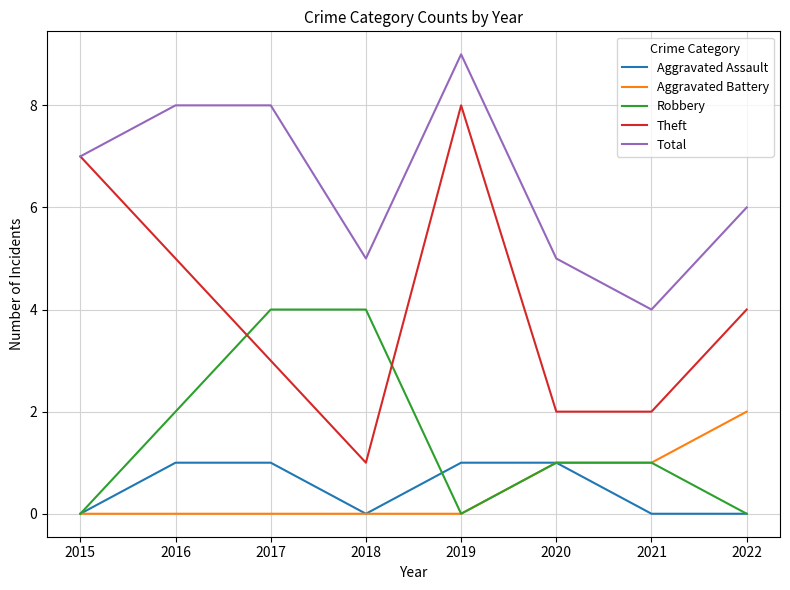

Reading right to left, what are all the values shown in this chart?

Aggravated Assault: 2022=0	2021=0	2020=1	2019=1	2018=0	2017=1	2016=1	2015=0
Aggravated Battery: 2022=2	2021=1	2020=1	2019=0	2018=0	2017=0	2016=0	2015=0
Robbery: 2022=0	2021=1	2020=1	2019=0	2018=4	2017=4	2016=2	2015=0
Theft: 2022=4	2021=2	2020=2	2019=8	2018=1	2017=3	2016=5	2015=7
Total: 2022=6	2021=4	2020=5	2019=9	2018=5	2017=8	2016=8	2015=7